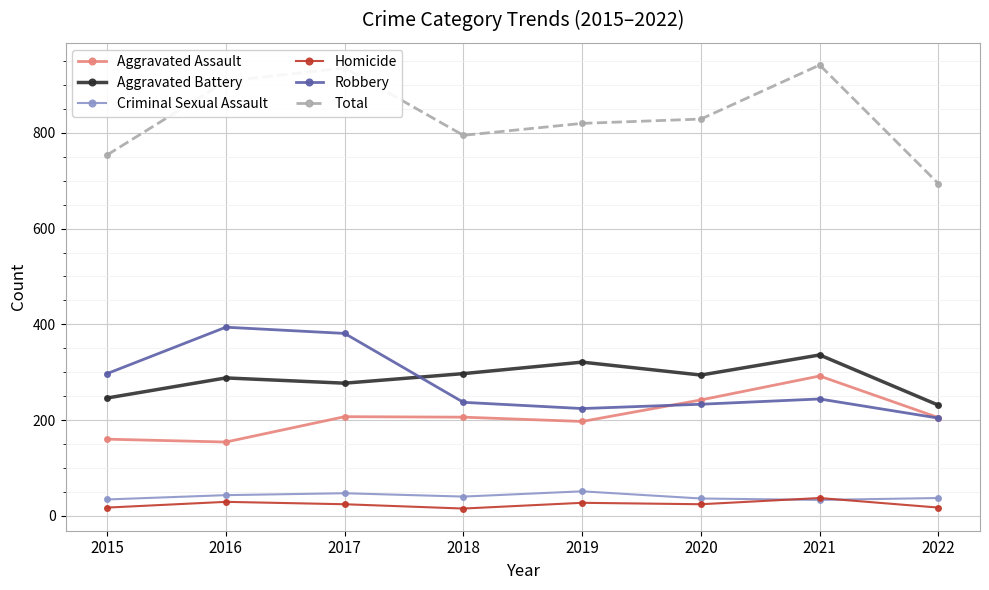

Which series changed the most between 2019 and 2022?

Total